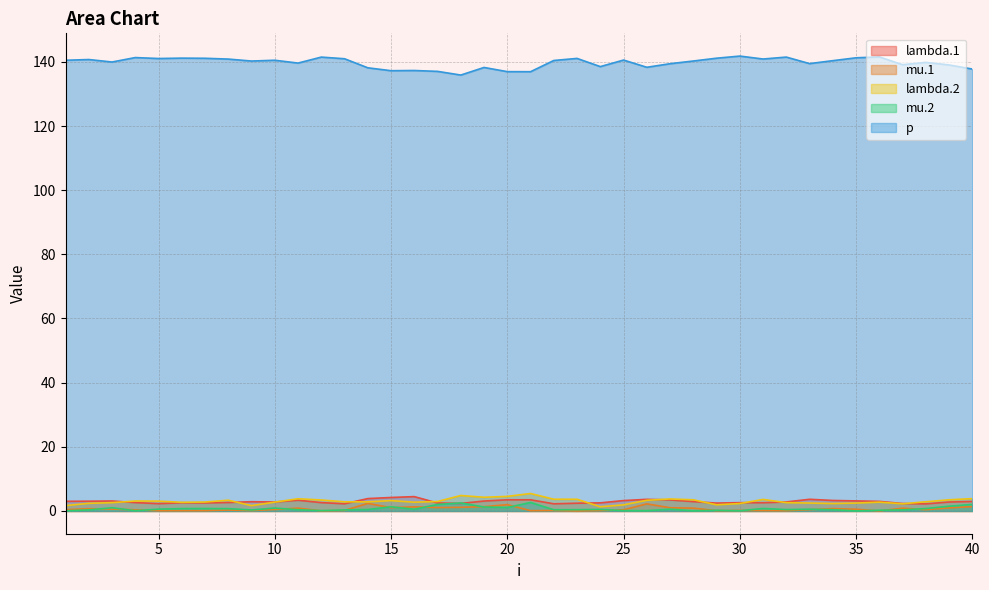

What is the difference between the second highest and minimum values in the lambda.2 series?

3.5